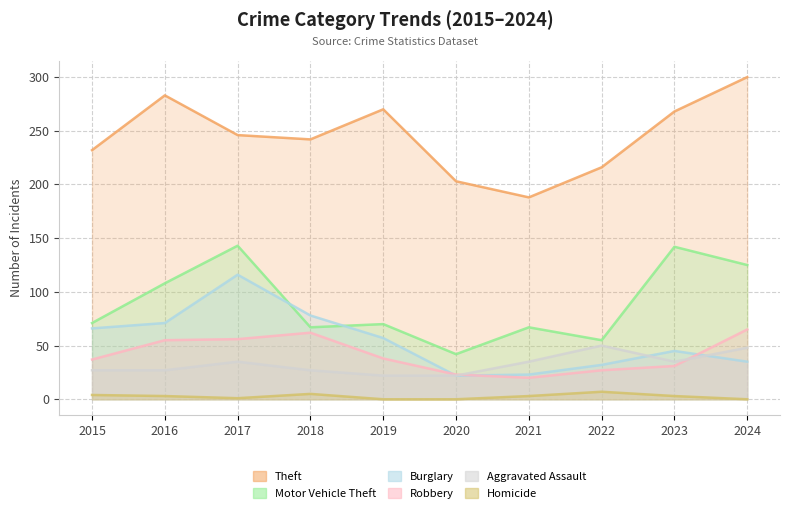

Which series has the largest total across all categories?

Theft